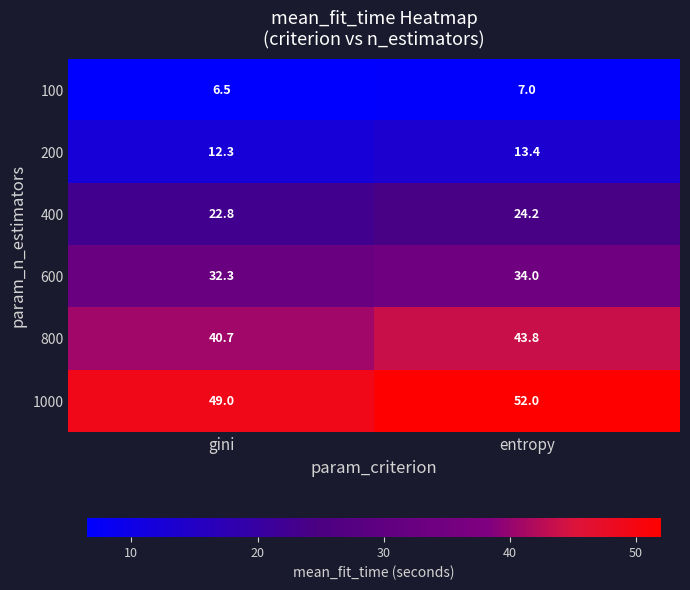

What is the difference between the maximum and minimum values in the 200 series?

1.1